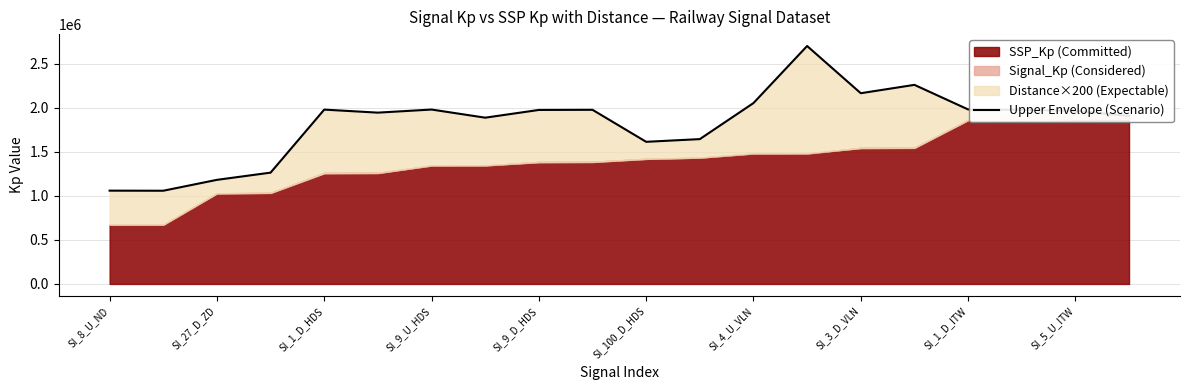

What is the maximum value shown in the chart?

2703632